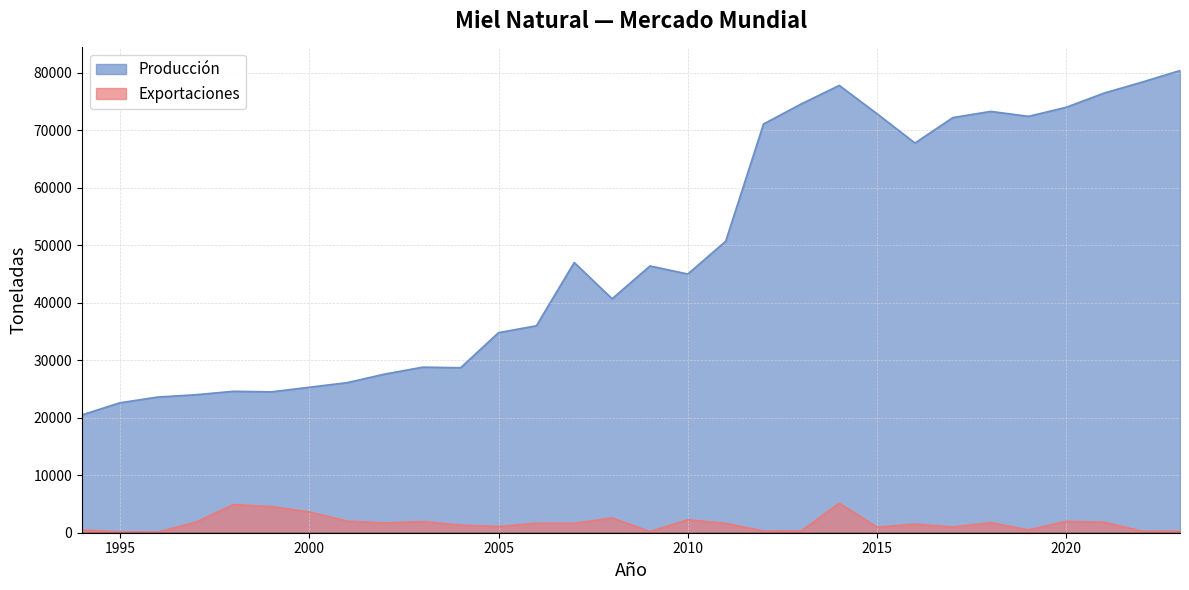

Reading left to right, list all the values displayed in this chart.

Producción: 1994=20500.0	1995=22600.0	1996=23600.0	1997=24000.0	1998=24600.0	1999=24500.0	2000=25300.0	2001=26100.0	2002=27600.0	2003=28800.0	2004=28700.0	2005=34800.0	2006=36000.0	2007=47000.0	2008=40700.0	2009=46400.0	2010=45000.0	2011=50700.0	2012=71100.0	2013=74600.0	2014=77800.0	2015=72865.8	2016=67783.0	2017=72205.8	2018=73285.7	2019=72423.7	2020=74015.1	2021=76484.2	2022=78386.0	2023=80389.0
Exportaciones: 1994=499.0	1995=150.0	1996=110.0	1997=1815.0	1998=4897.0	1999=4555.0	2000=3616.2	2001=2018.0	2002=1686.0	2003=1940.0	2004=1327.0	2005=1076.0	2006=1646.0	2007=1636.0	2008=2575.0	2009=201.0	2010=2254.0	2011=1630.0	2012=288.0	2013=329.0	2014=5132.4	2015=964.5	2016=1504.2	2017=997.0	2018=1758.6	2019=480.8	2020=1985.1	2021=1824.4	2022=262.1	2023=268.9